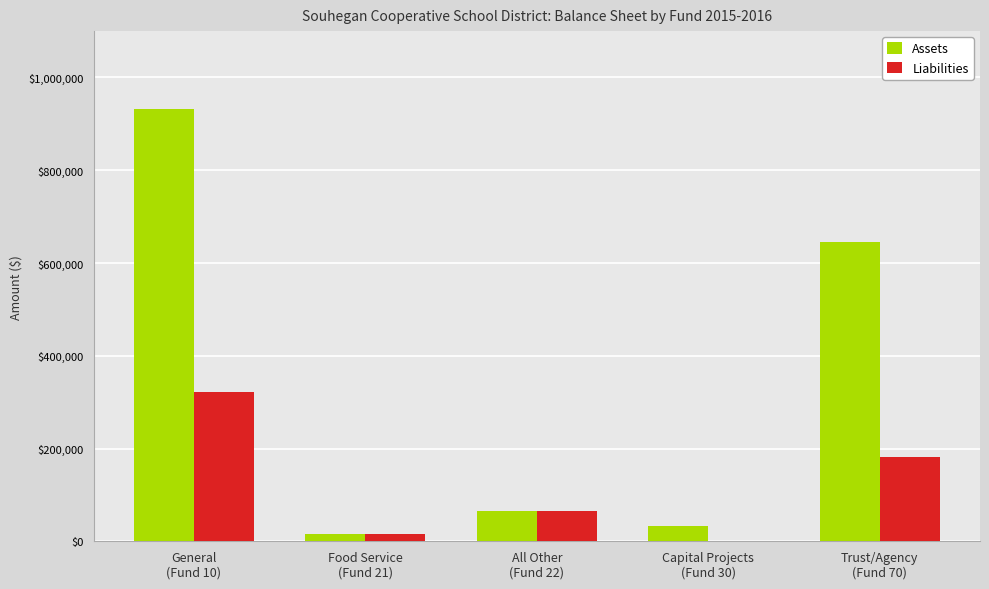

What is the highest value of the Assets series?

932606.0